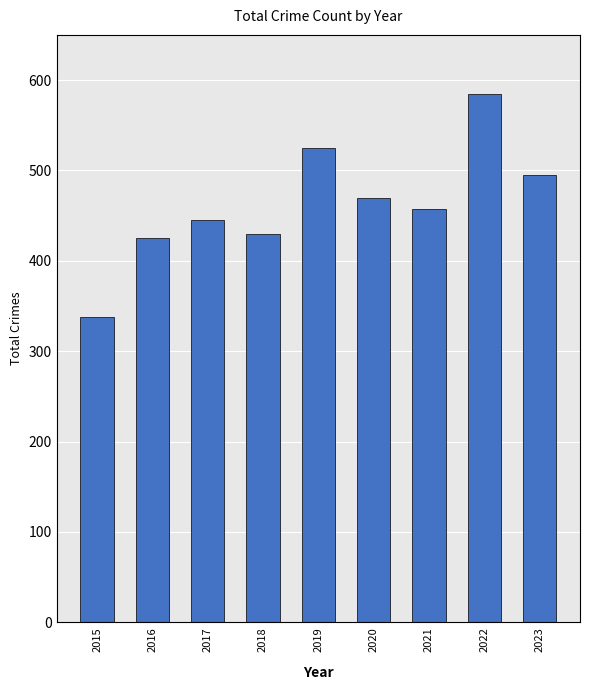

What is the sum of the values at 2016 and 2018?

855